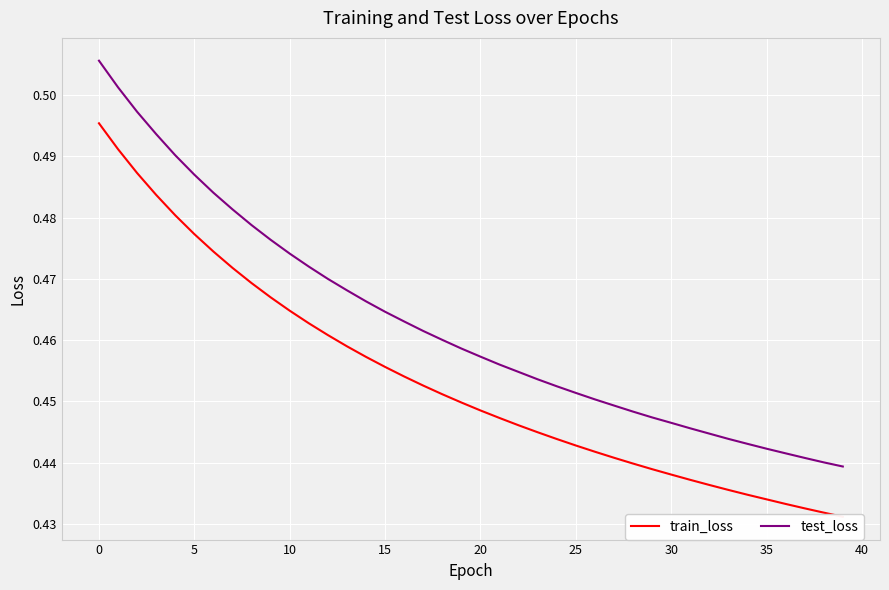

What is the difference between the maximum and minimum values in the test_loss series?

0.1